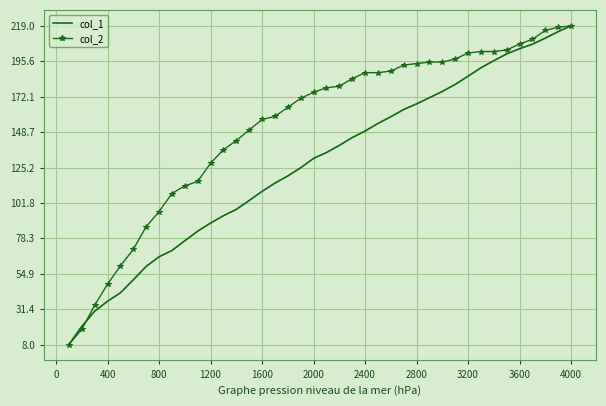

Which series has the largest total across all categories?

col_2